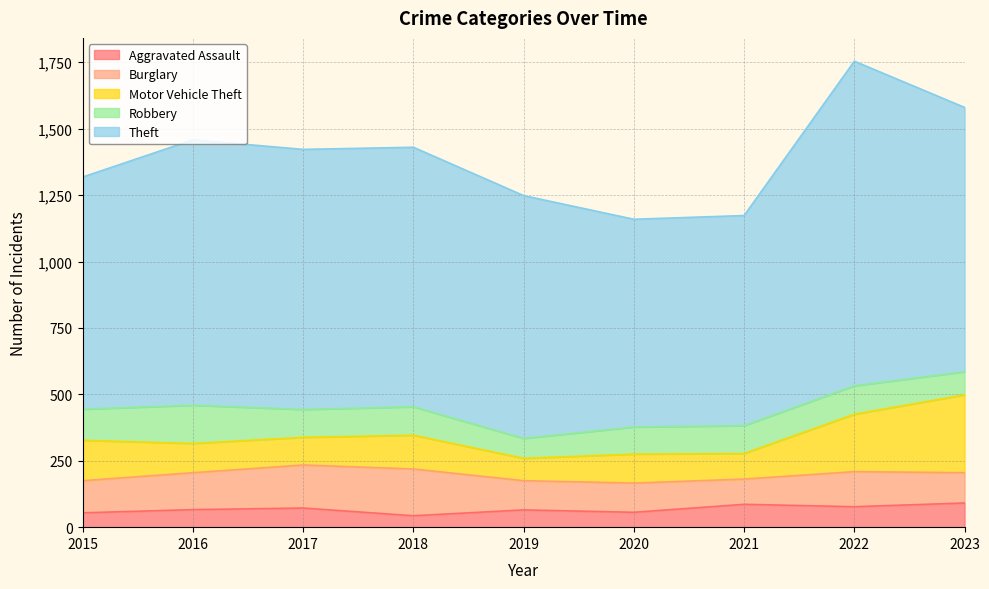

Reading left to right, extract all data points from this chart.

Aggravated Assault: 2015=54	2016=66	2017=72	2018=43	2019=65	2020=56	2021=86	2022=77	2023=91
Burglary: 2015=121	2016=139	2017=162	2018=176	2019=110	2020=110	2021=95	2022=132	2023=114
Motor Vehicle Theft: 2015=152	2016=110	2017=104	2018=127	2019=84	2020=109	2021=96	2022=216	2023=293
Robbery: 2015=117	2016=144	2017=105	2018=107	2019=75	2020=102	2021=105	2022=107	2023=87
Theft: 2015=874	2016=999	2017=979	2018=977	2019=914	2020=782	2021=791	2022=1222	2023=995